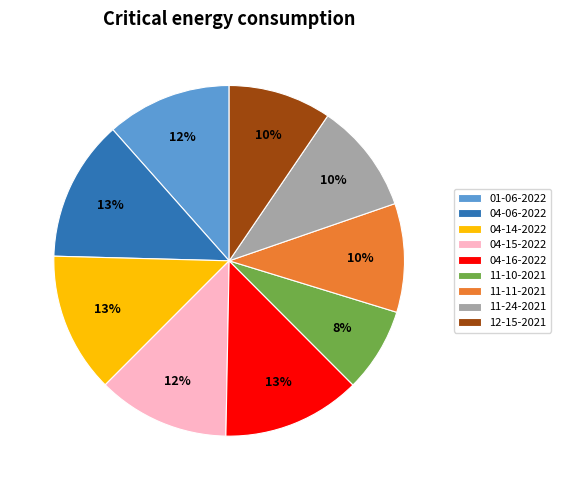

How many segments does this pie chart have?

9